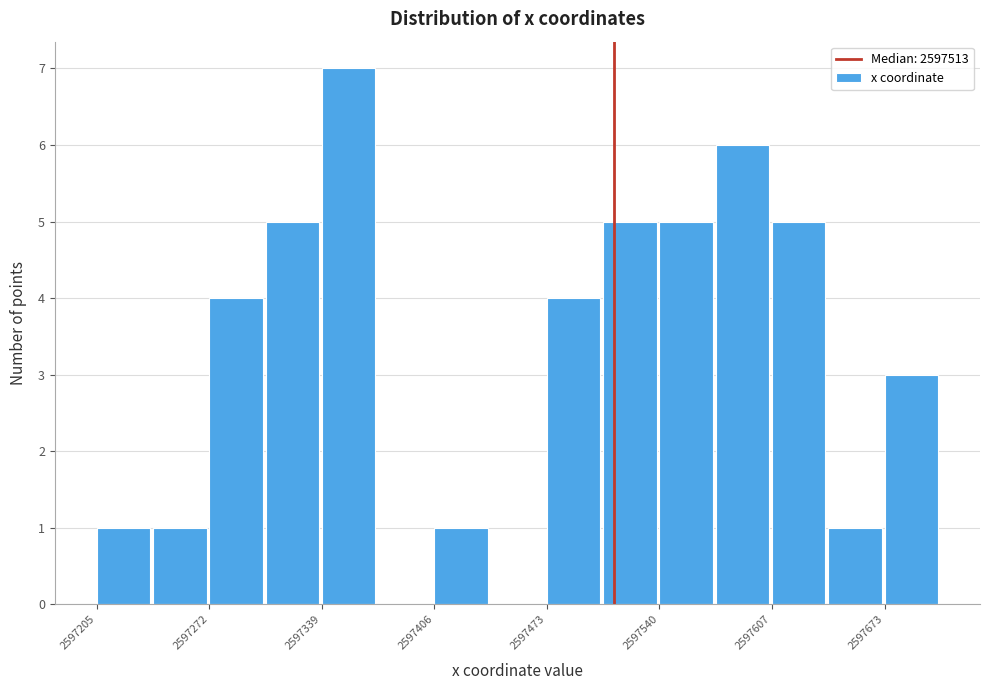

Around what value on the x-axis is the tallest bar? Give the approximate position of its centre, as read against the axis.

2597360